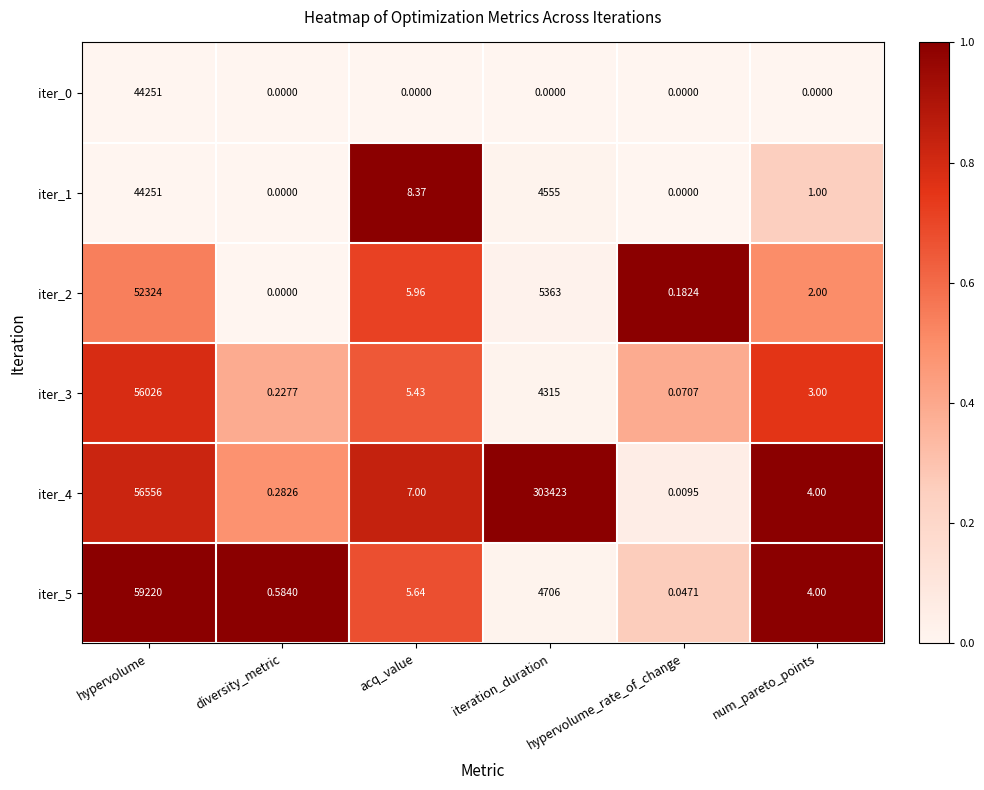

At which category is the sum across all series the highest?

iteration_duration